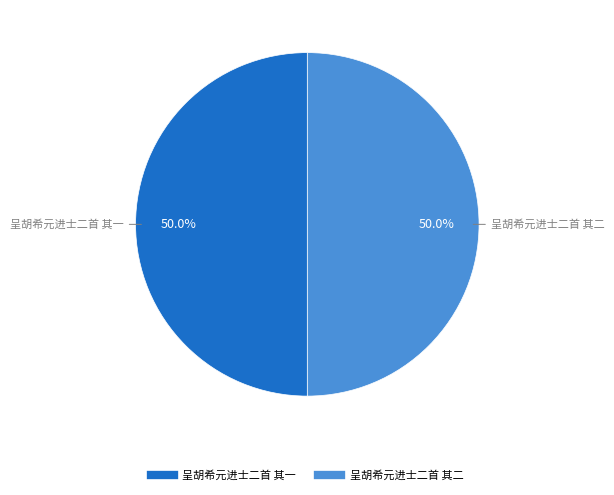

Approximately how many times larger is the value at 呈胡希元进士二首 其二 compared to 呈胡希元进士二首 其一?

1.0